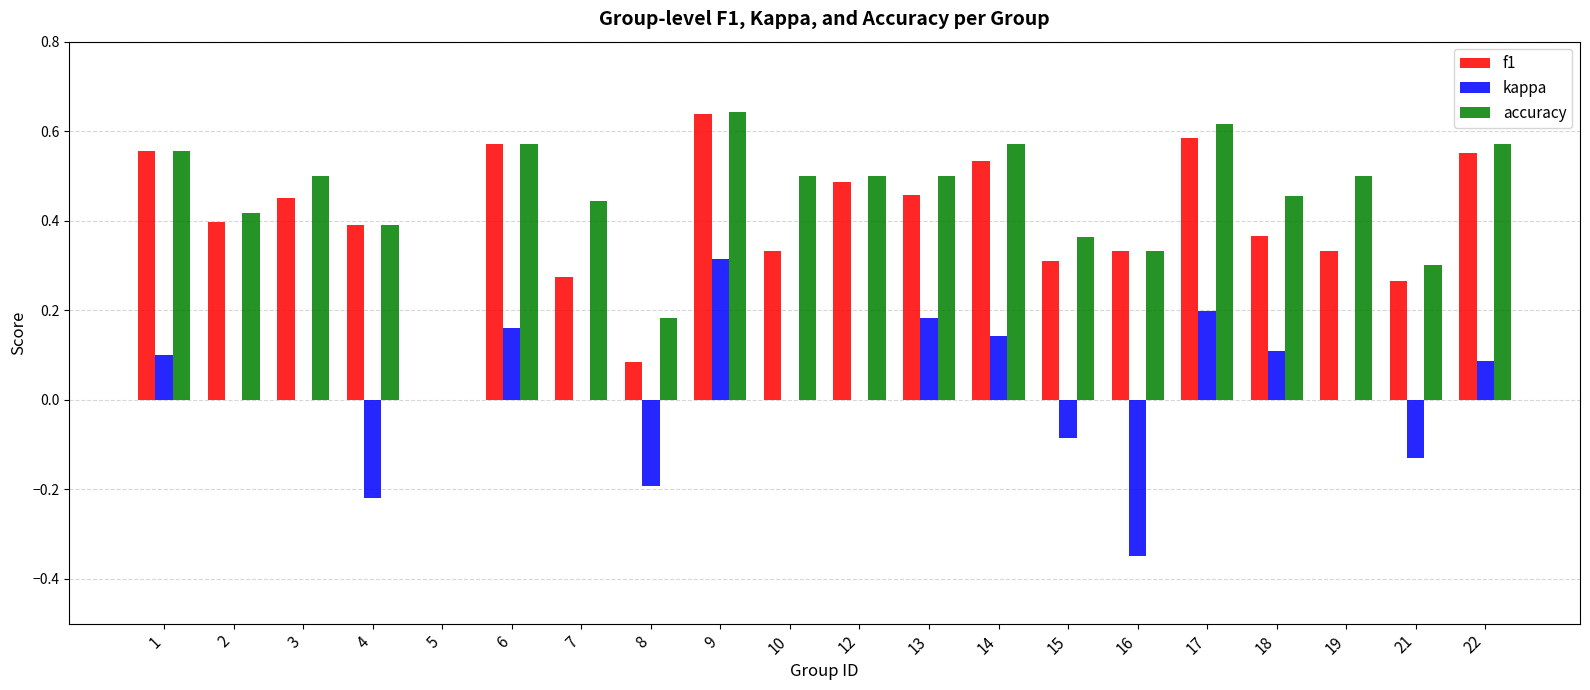

The value of kappa at 9 is 0.3. True or false?

True